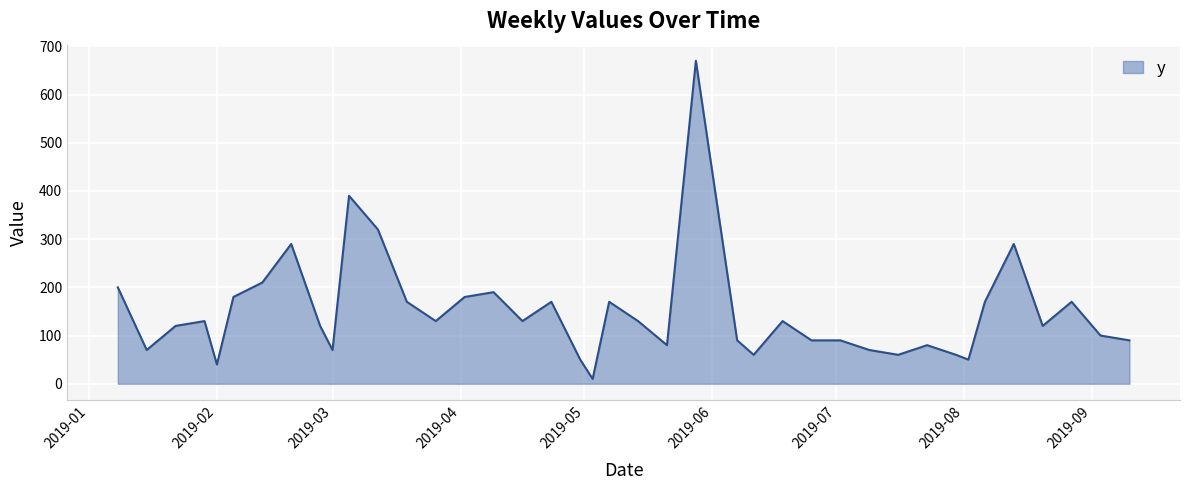

What is the smallest value displayed?

10